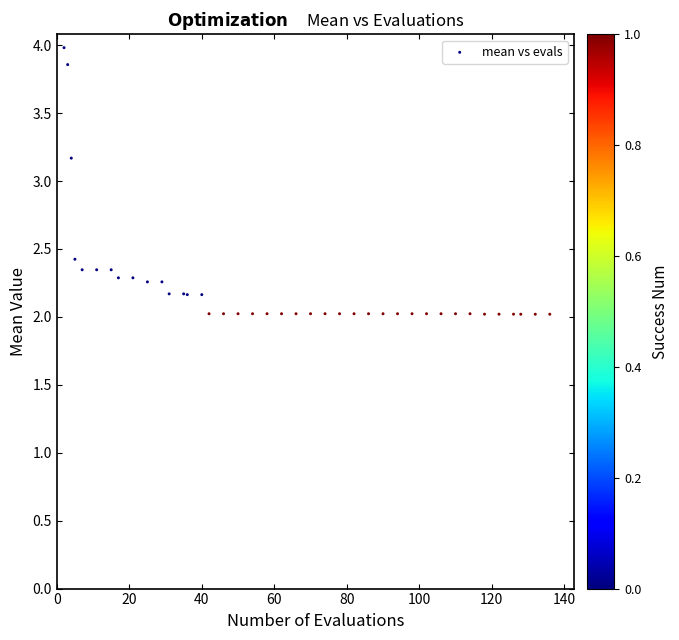

What Y value in the scatter plot is closest to 3?

3.2